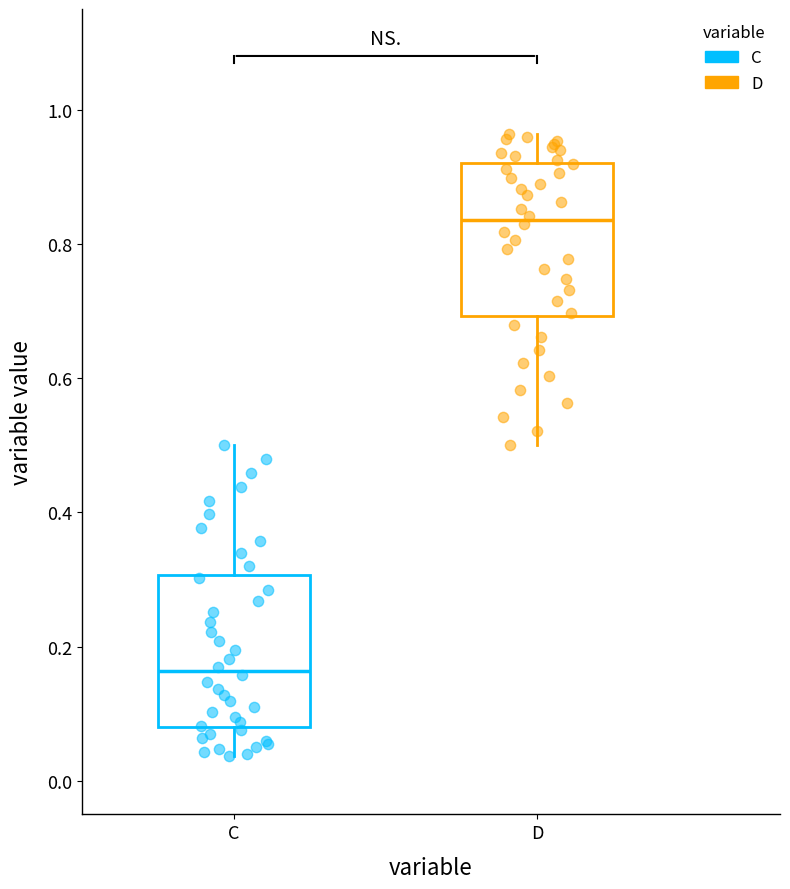

Which box has the lowest median line?

C